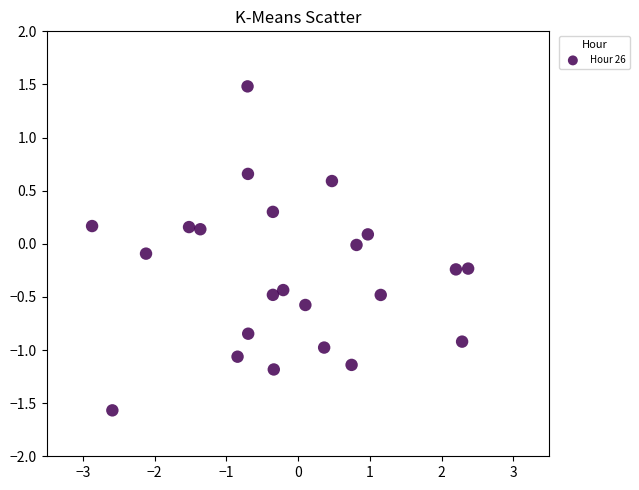

What is the range of Y values (max minus min)?

3.0